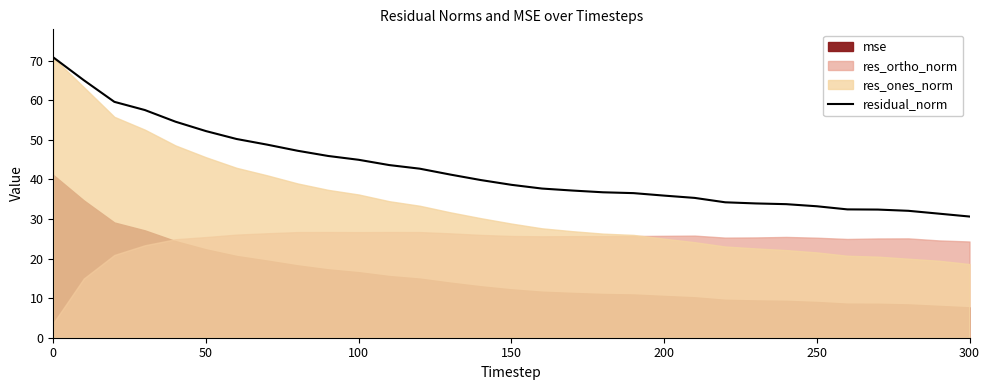

How many data points does each series have?

31